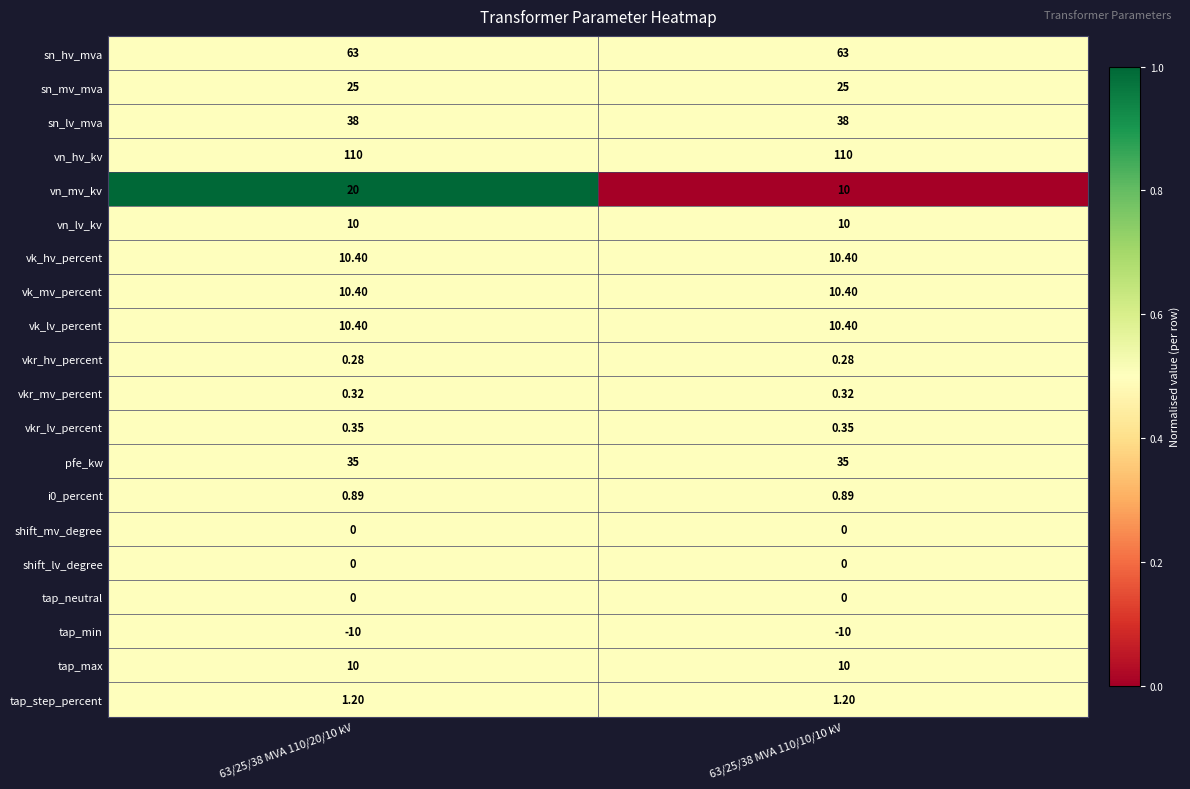

Which series has the largest total across all categories?

vn_hv_kv